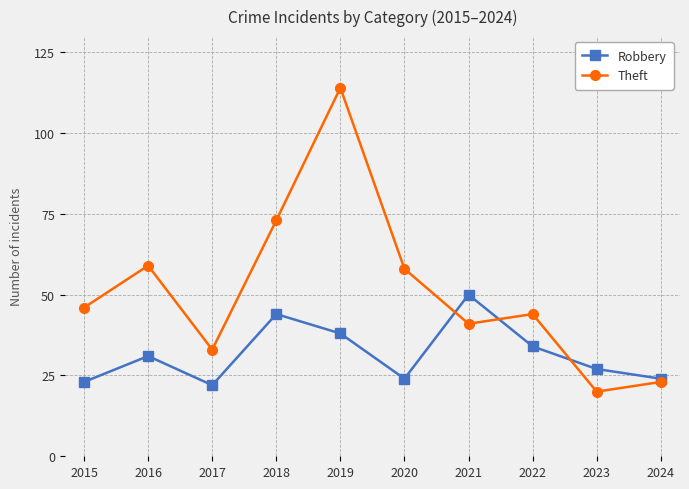

What is the average value of the Robbery series?

32